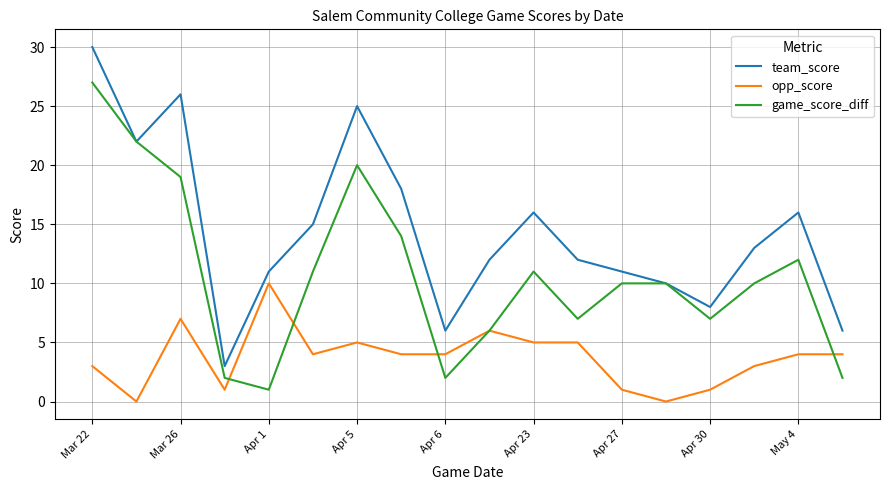

Rank the series by their maximum value, from highest to lowest.

team_score, game_score_diff, opp_score